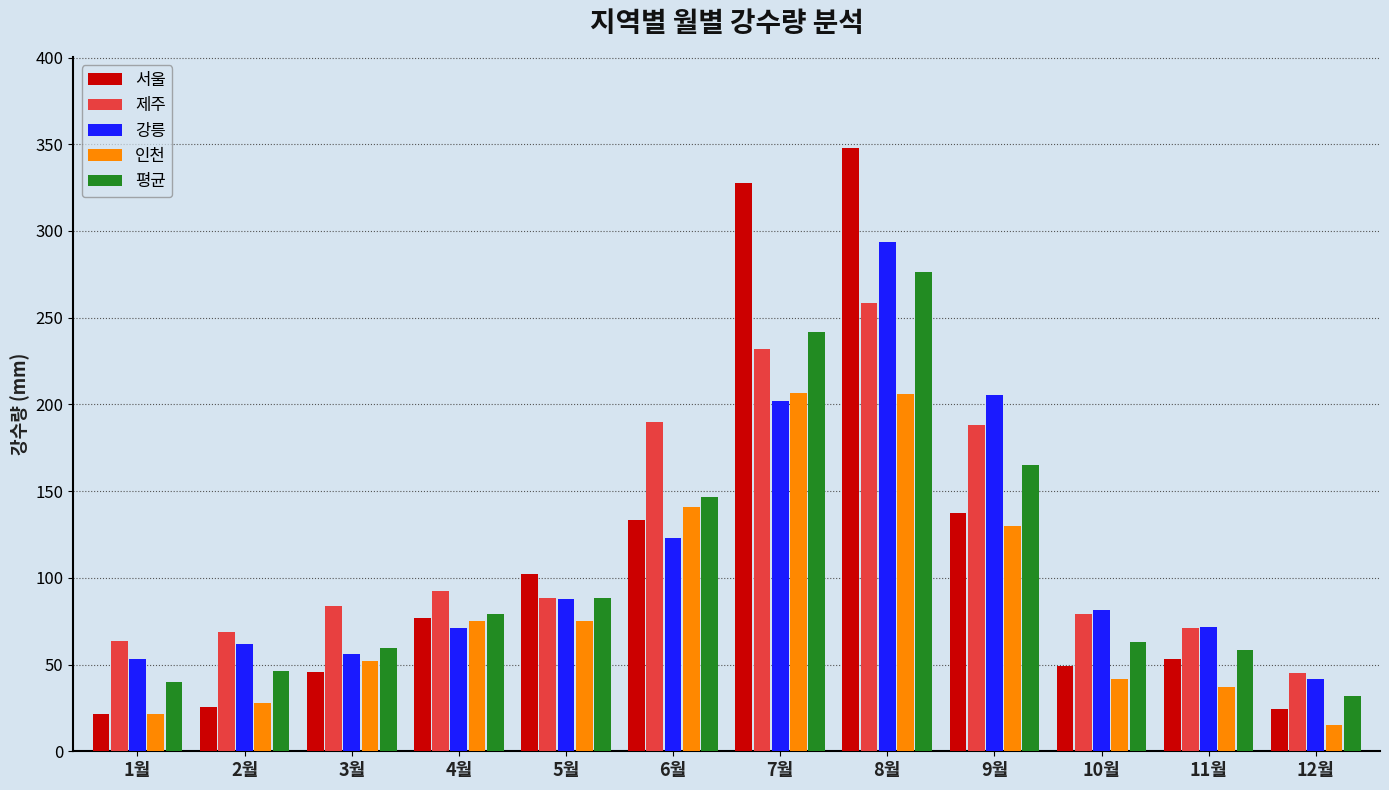

The value of 강릉 at 4월 is 111.6. True or false?

False